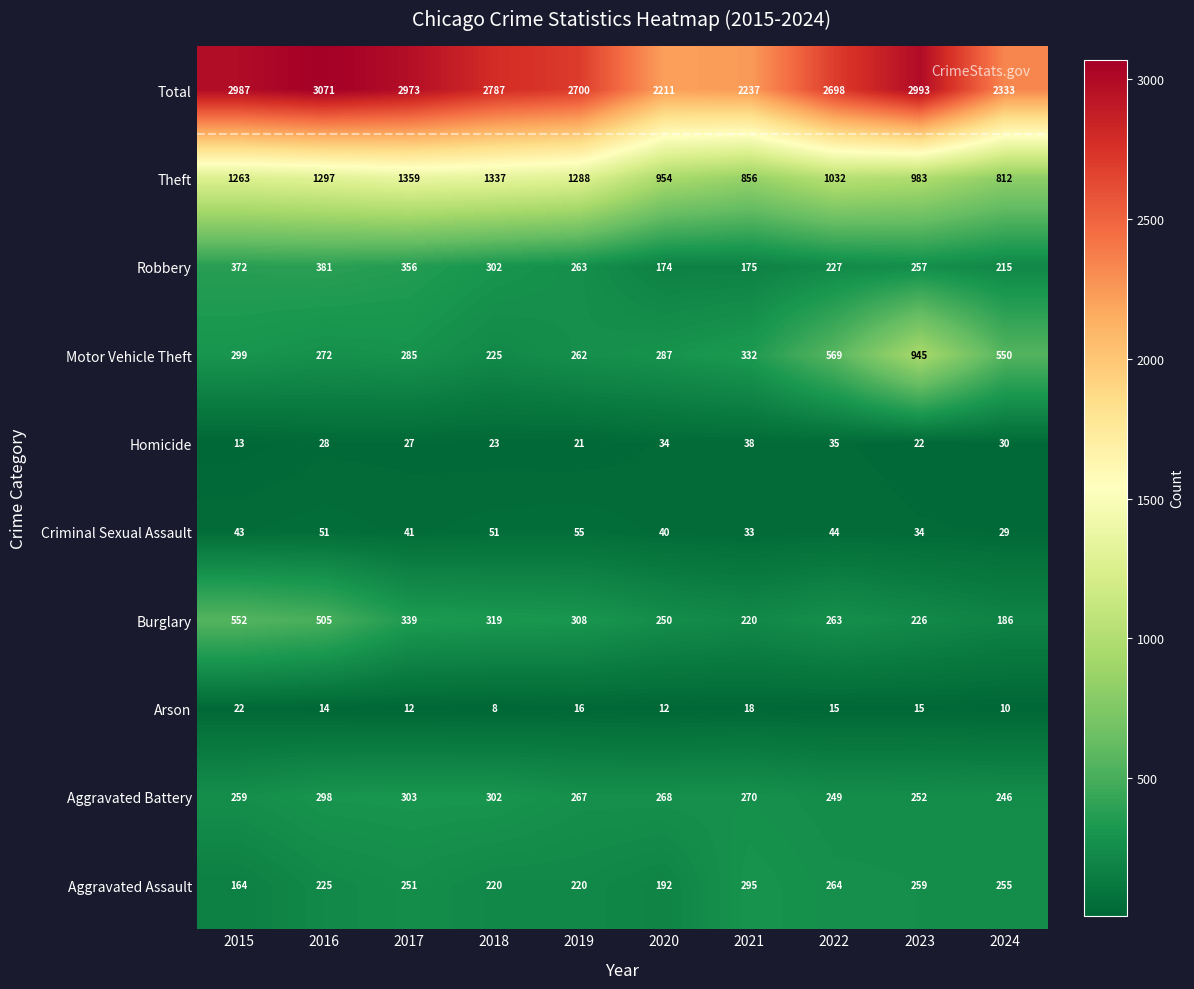

What is the approximate value of Arson at 2018?

8